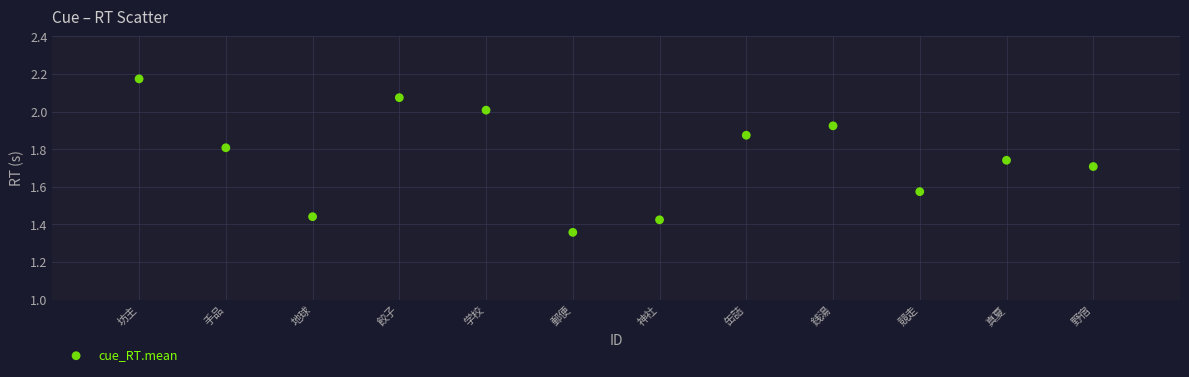

What is the range of Y values (max minus min)?

0.8